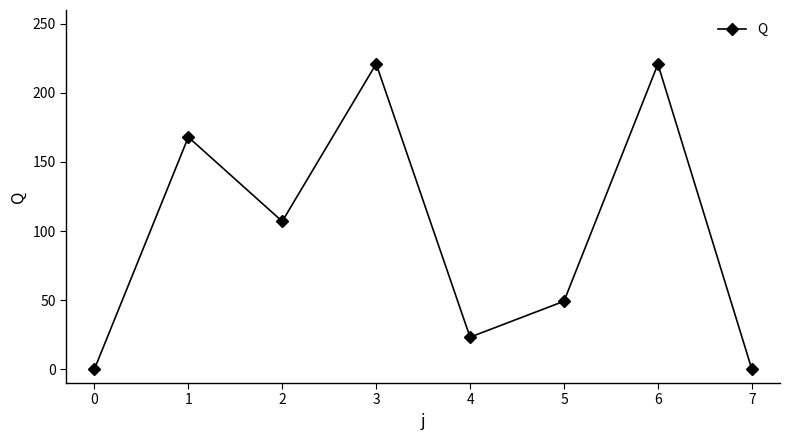

The value at 5 is 49.2. True or false?

True